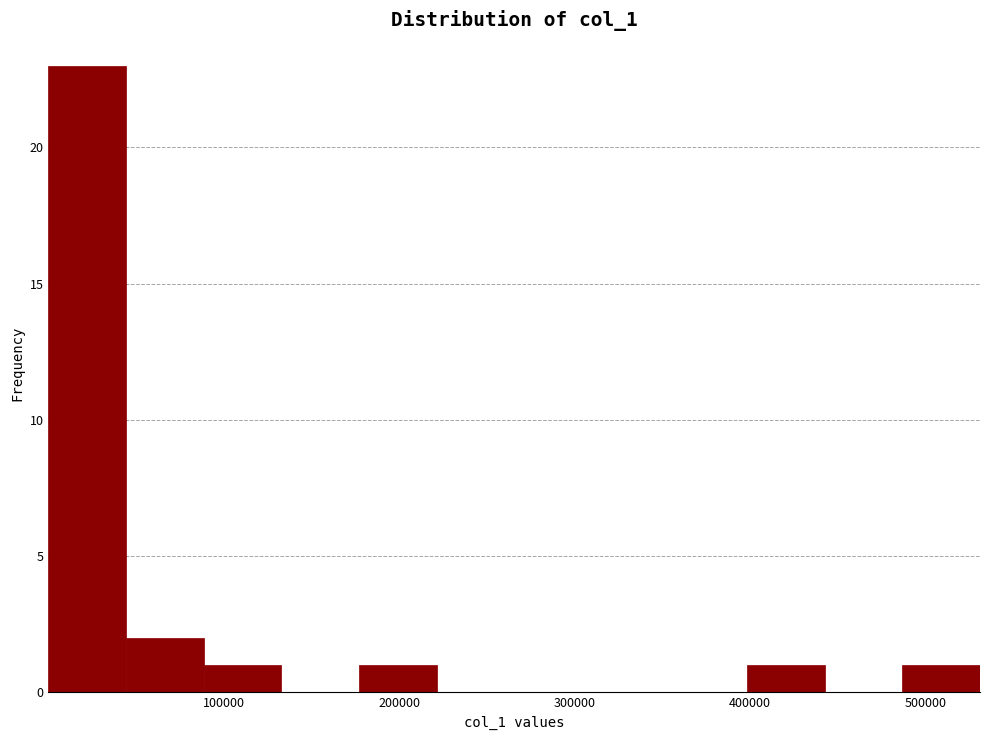

Over which range of the x-axis is the bar tallest?

0 to 40000